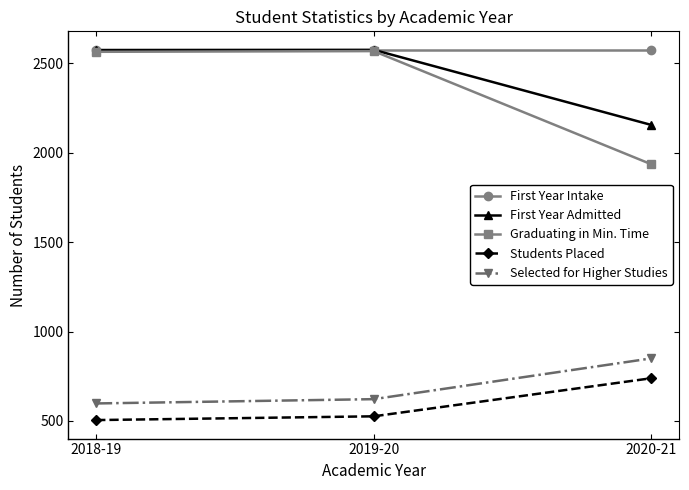

Is the value of Graduating in Min. Time at 2019-20 greater than the value of Students Placed at 2019-20?

Yes